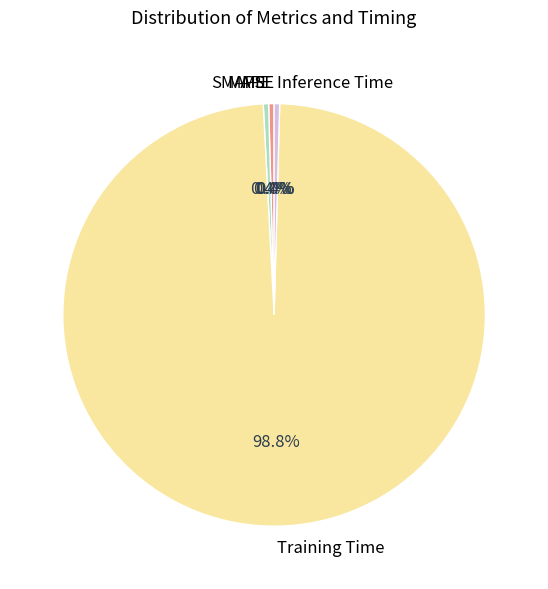

Which category has the biggest portion of the pie?

Training Time